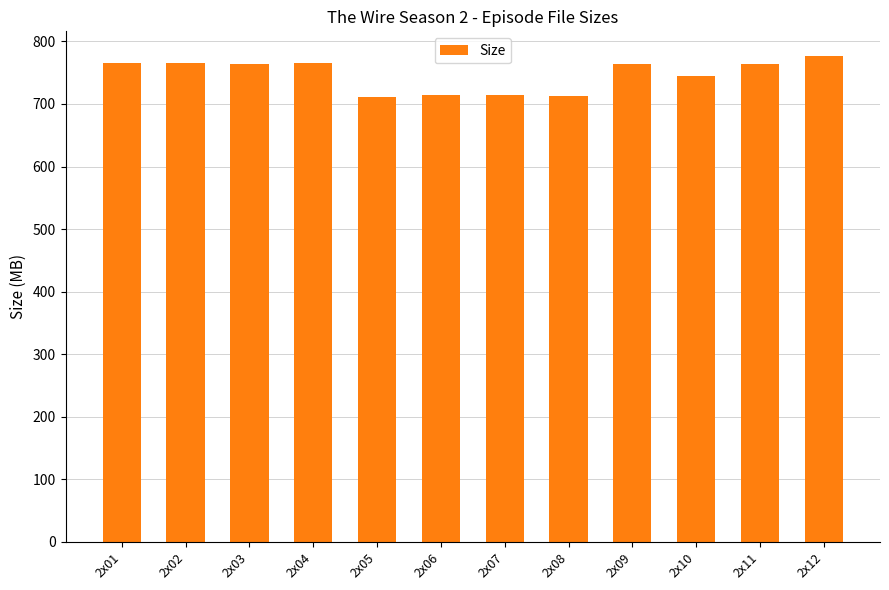

What is the difference between the values at 2x05 and 2x02?

54.1